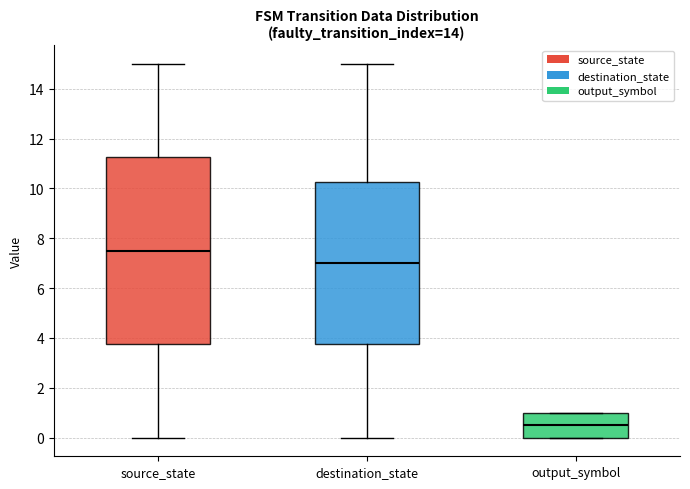

Reading left to right, transcribe this box plot: for each box, give where its median line is, the range the box spans, and where its two whiskers end, as read against the y-axis. The values are not printed on the chart, so give them approximately, as read against the axis.

source_state: median 7.6, box 3.8 to 11.2, whiskers 0.0 to 15.0
destination_state: median 7.0, box 3.8 to 10.2, whiskers 0.0 to 15.0
output_symbol: median 0.6, box 0.0 to 1.0, whiskers 0.0 to 1.0